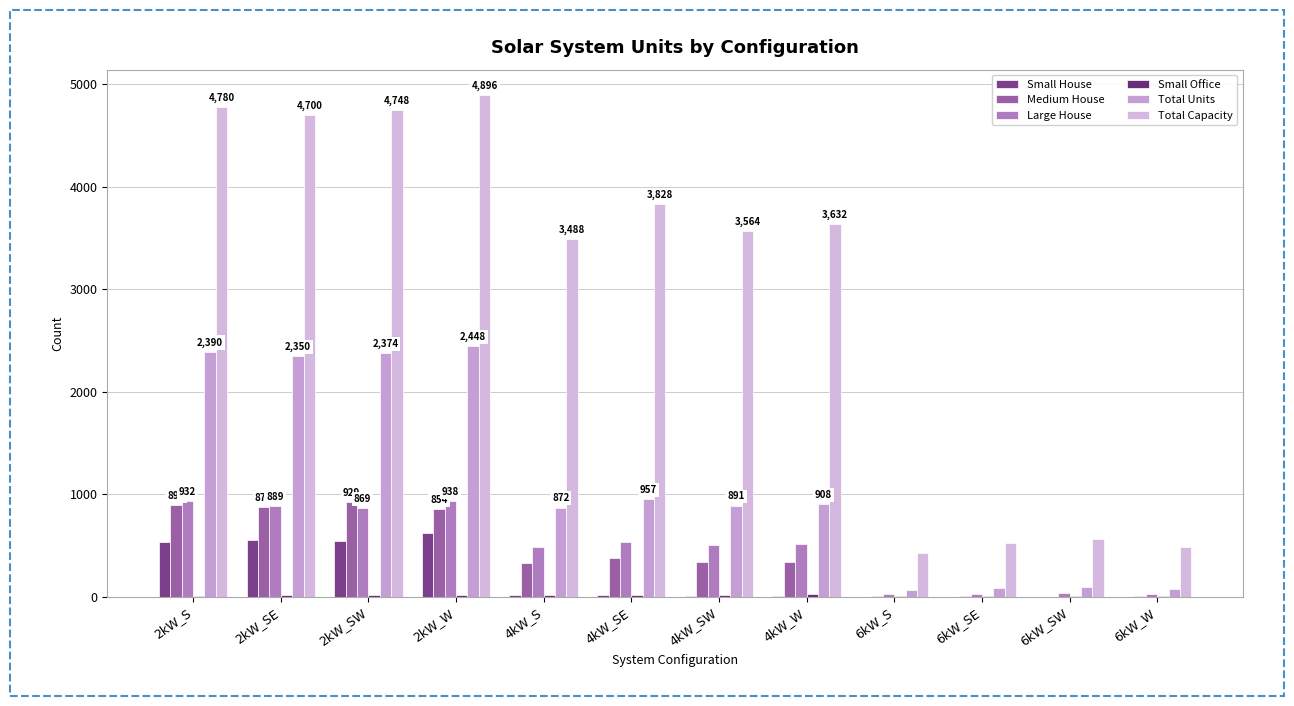

What is the average value of the Small Office series?

16